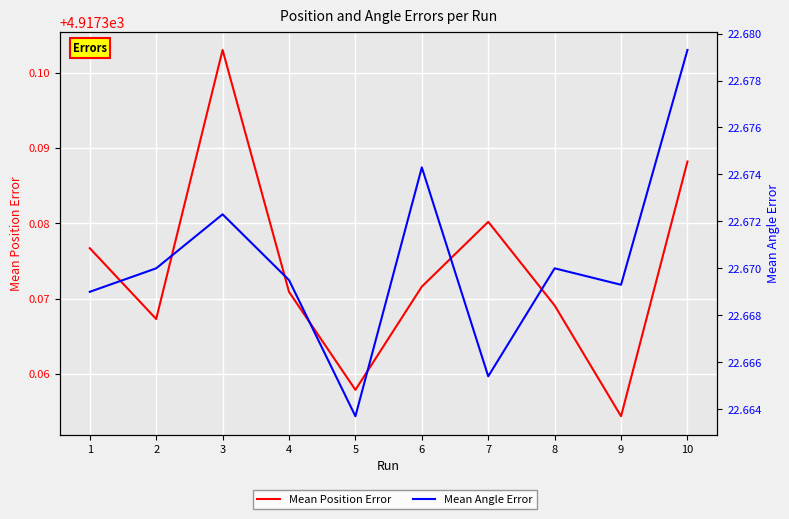

The value of Mean Position Error at 7 is 8825.8. True or false?

False